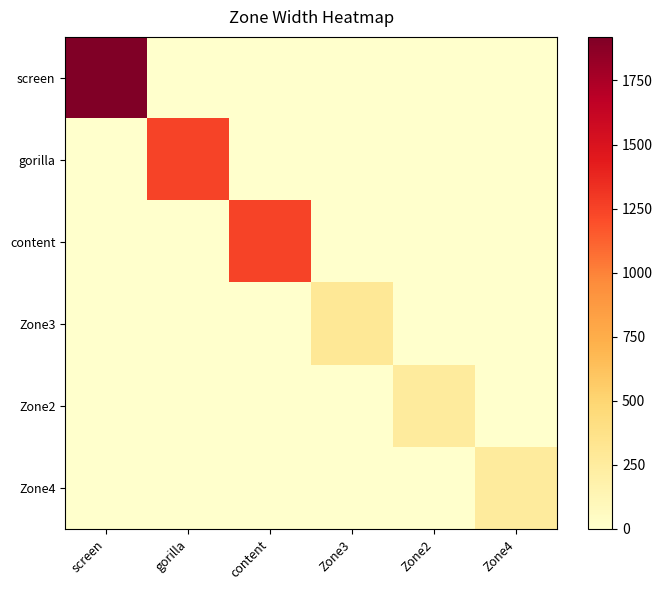

Which series changed the most between gorilla and content?

gorilla